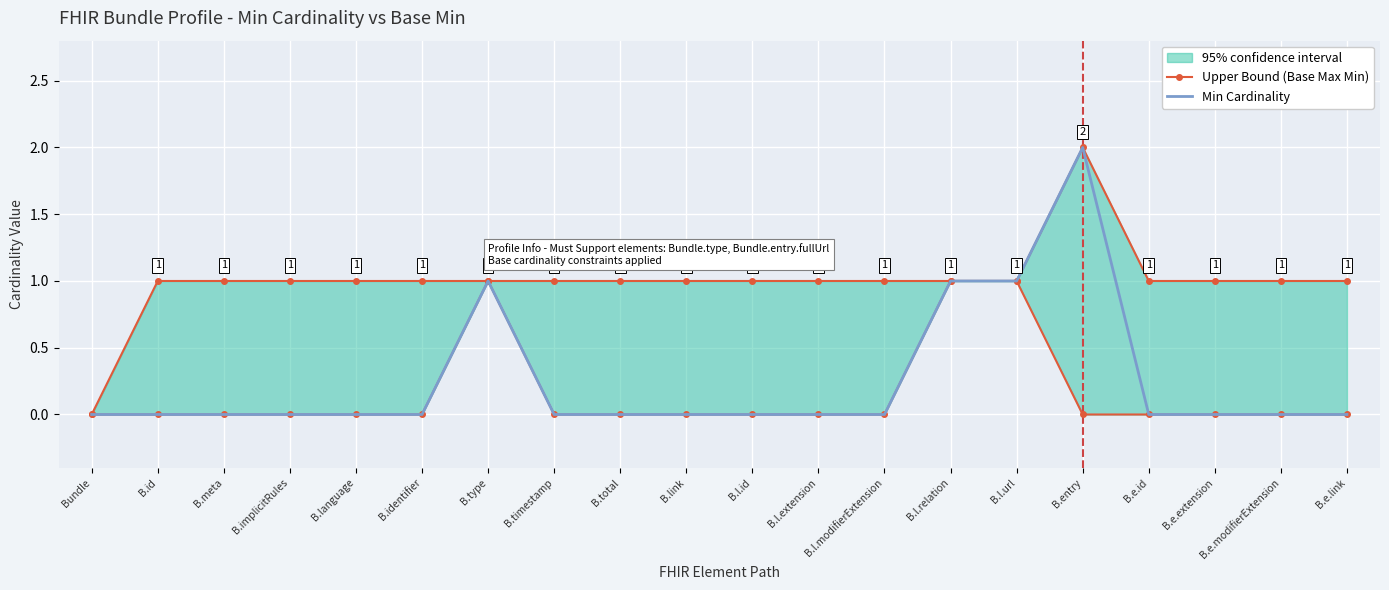

How many Upper Bound (Base Max Min) values are between 1 and 2?

19